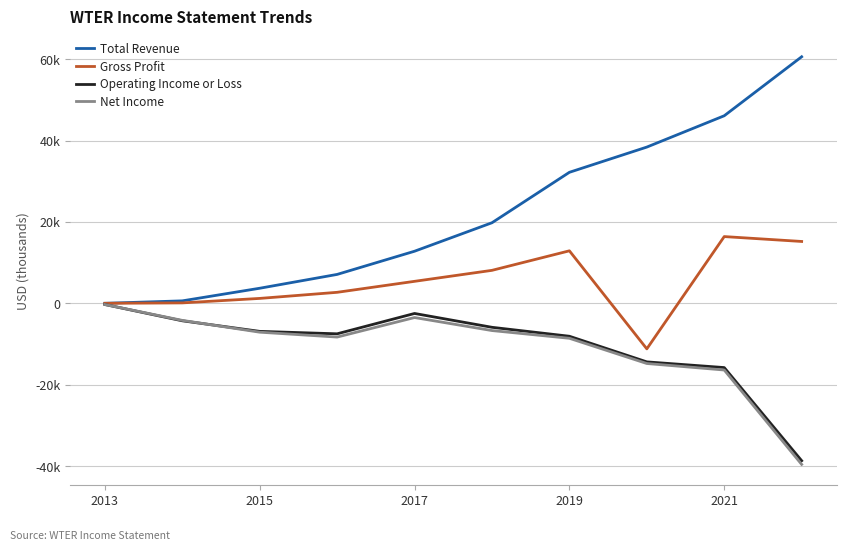

Is this an area chart (filled region under the line)?

No